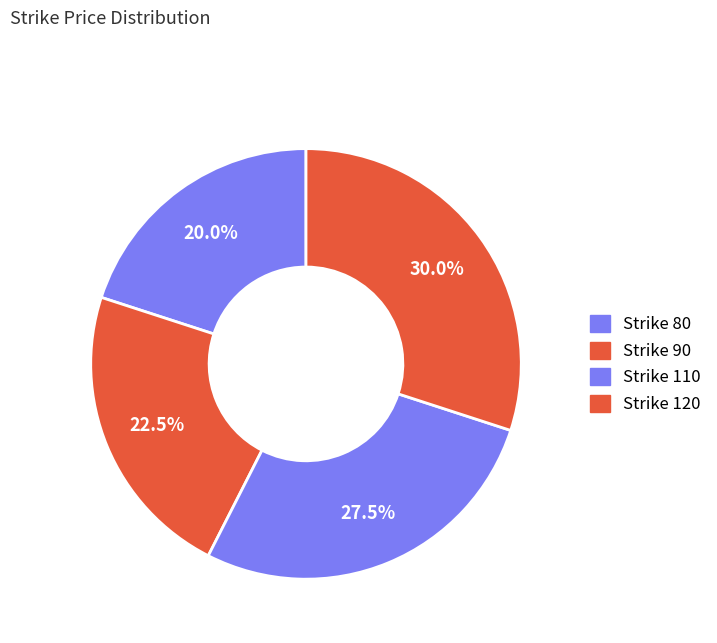

Count the number of slices in the pie.

4